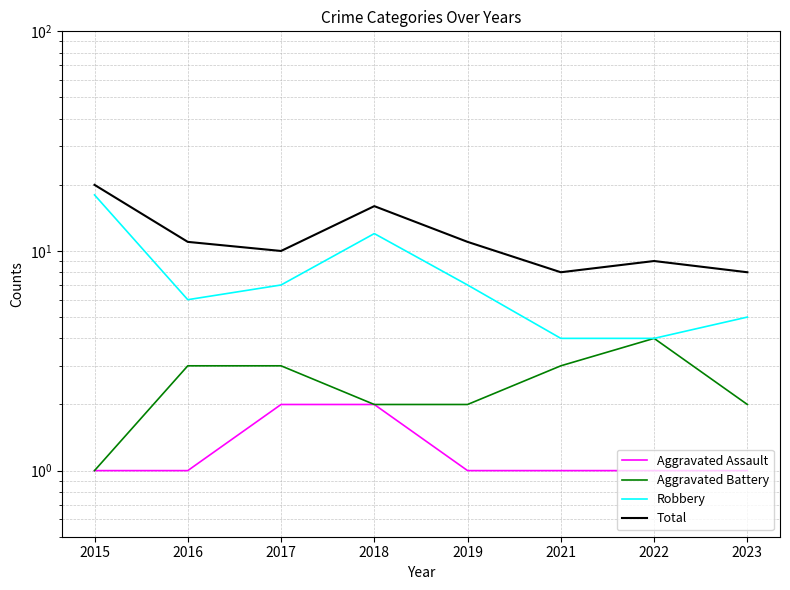

What is the average value of the Total series?

12